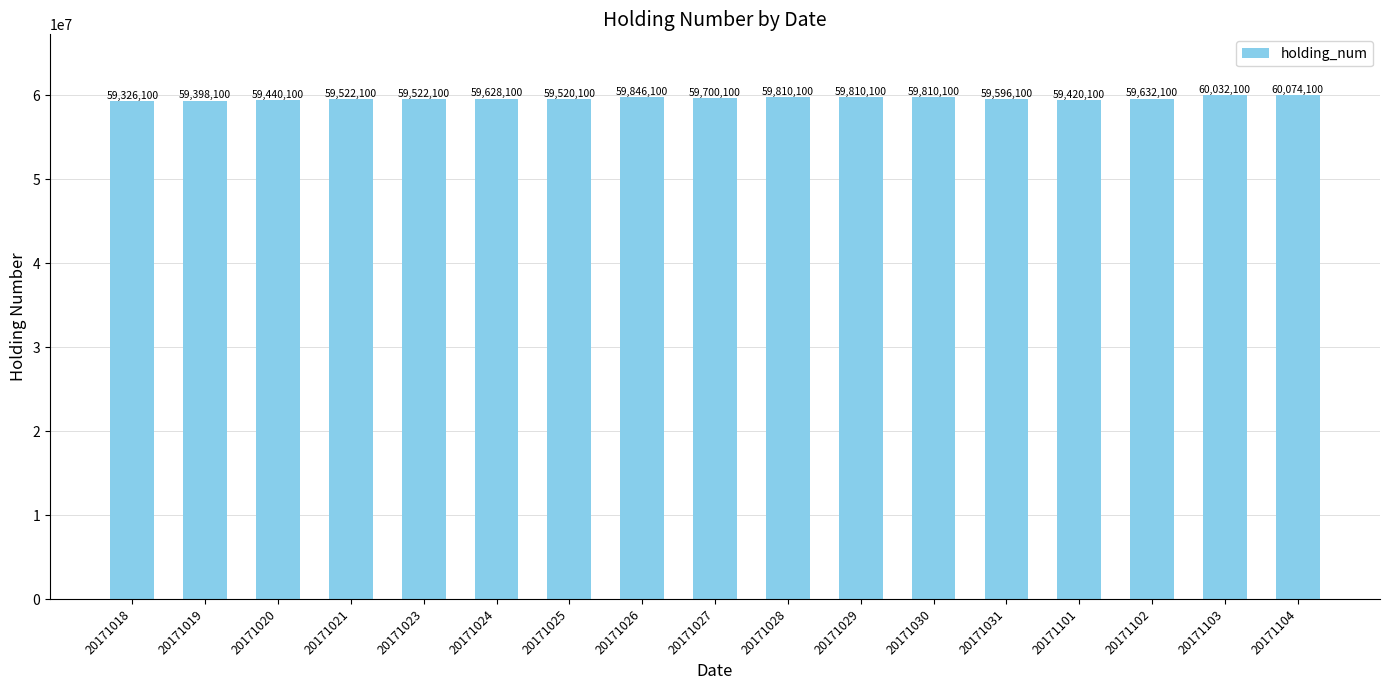

The chart shows a value of 32150718 at 20171020. True or false?

False